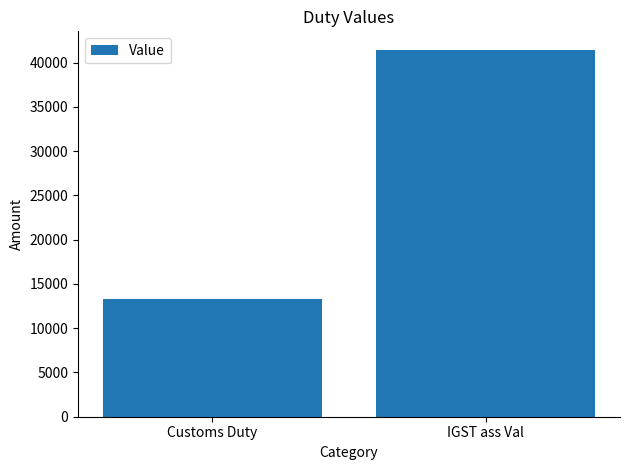

What is the difference between the values at Customs Duty and IGST ass Val?

28117.9